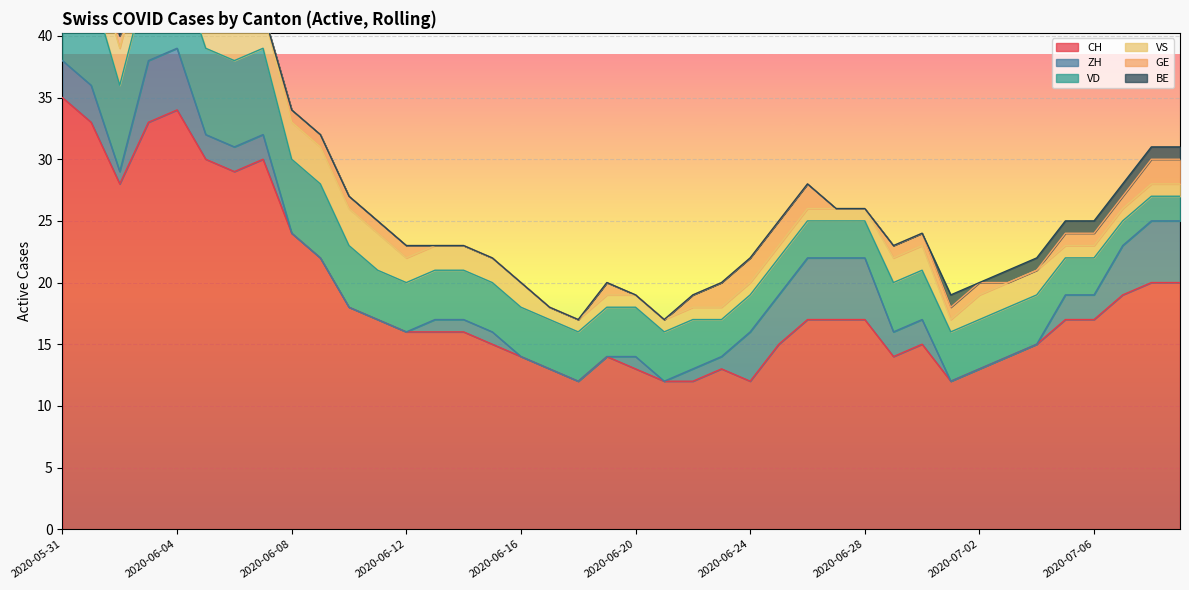

Rank the series by their maximum value, from highest to lowest.

CH, VD, ZH, VS, GE, BE